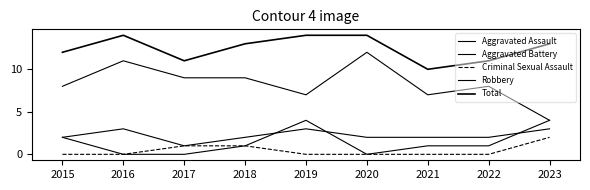

Reading right to left, list all the values displayed in this chart.

Aggravated Assault: 4	1	1	0	4	1	0	0	2
Aggravated Battery: 3	2	2	2	3	2	1	3	2
Criminal Sexual Assault: 2	0	0	0	0	1	1	0	0
Robbery: 4	8	7	12	7	9	9	11	8
Total: 13	11	10	14	14	13	11	14	12